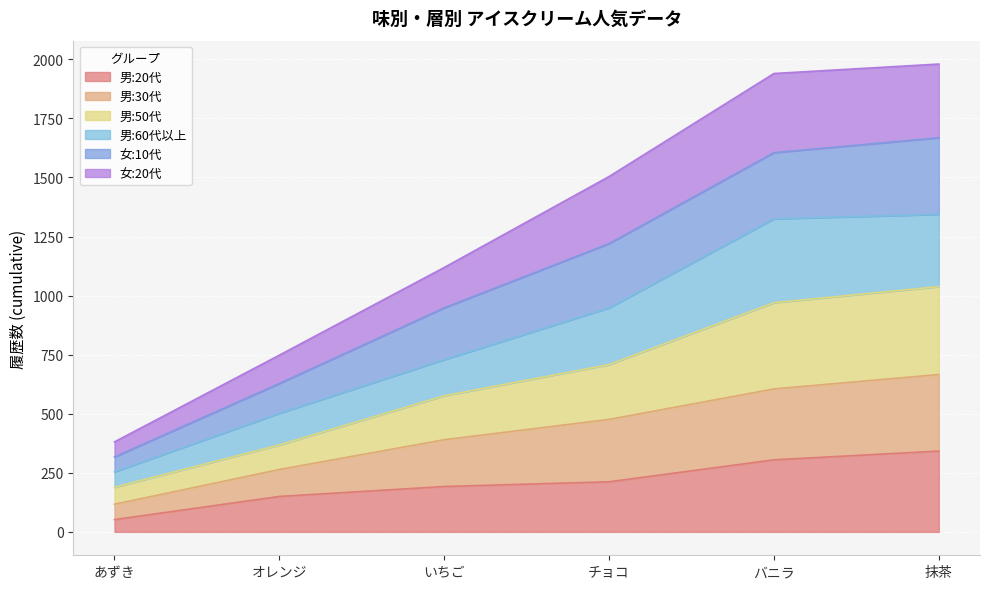

The value of 男:30代 at いちご is 410. True or false?

False